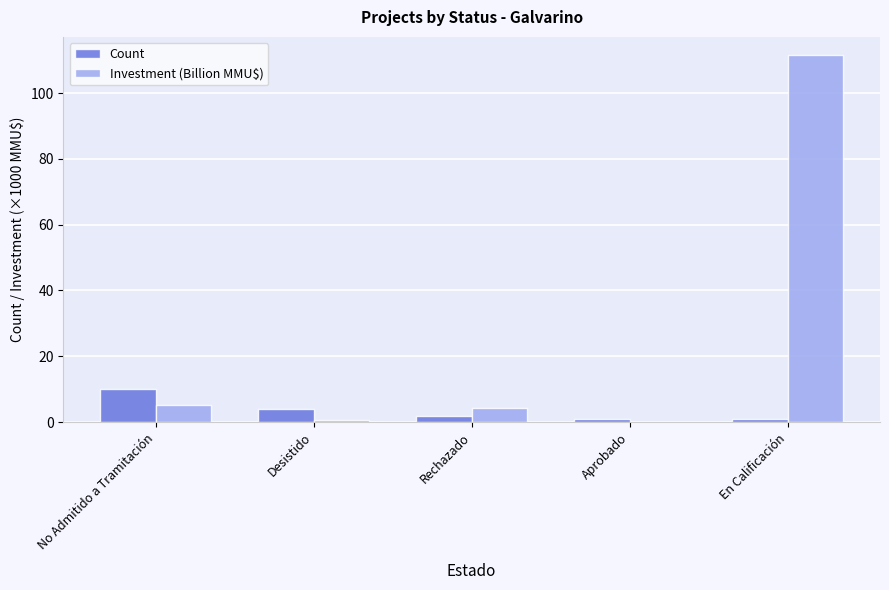

What is the spread (max minus min) of values at En Calificación?

110.5